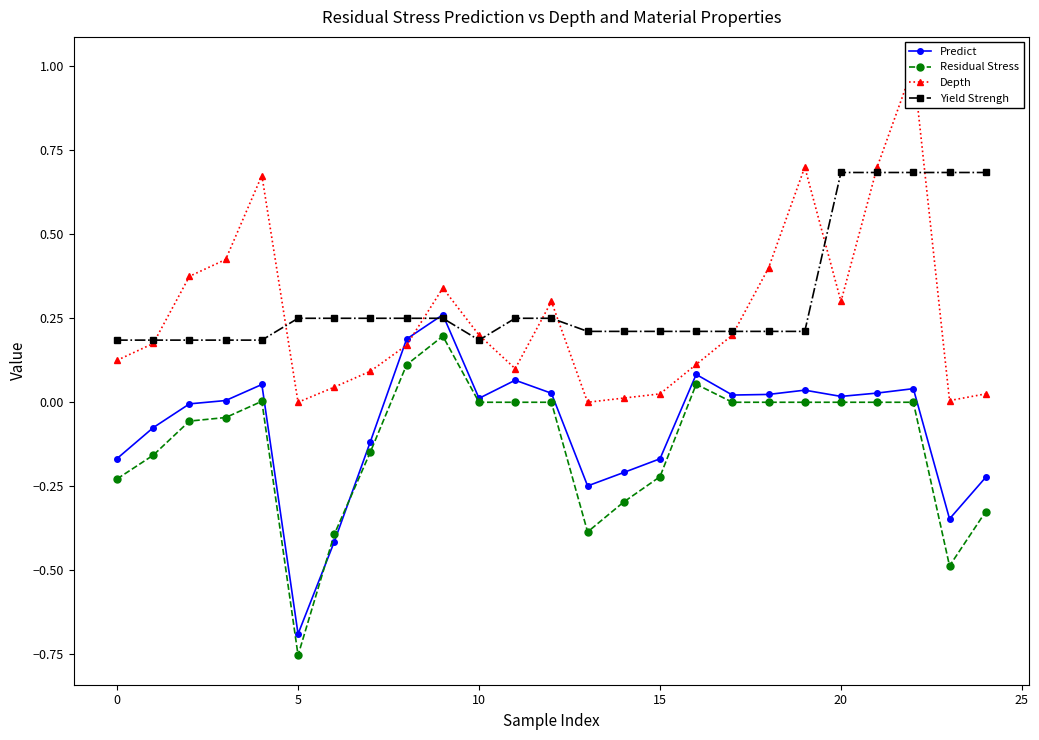

What is the total value across all series at 21?

1.4